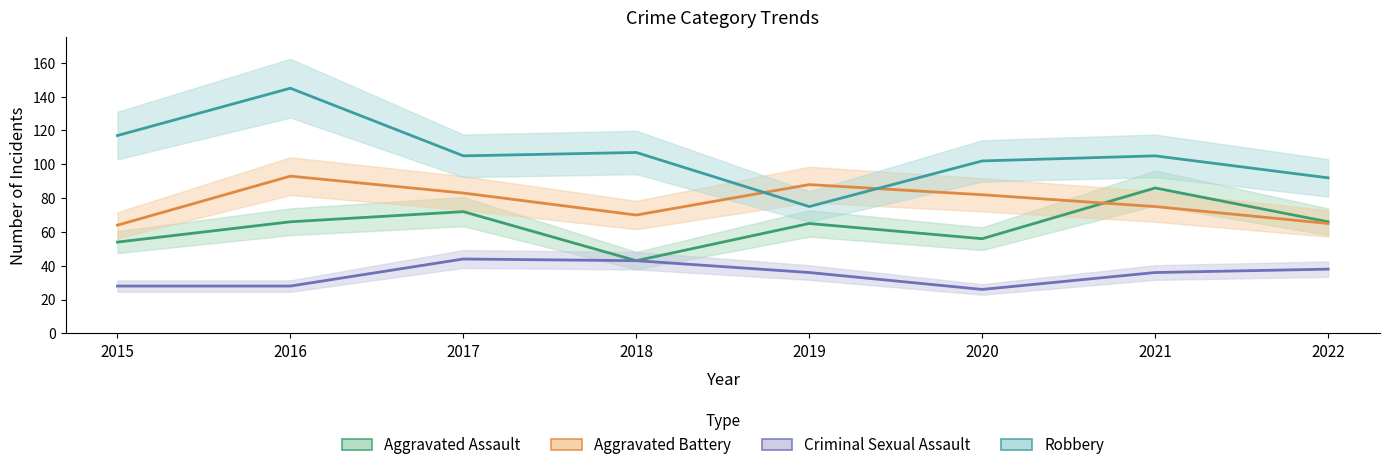

At 2015, list the series in order from largest to smallest.

Robbery, Aggravated Battery, Aggravated Assault, Criminal Sexual Assault